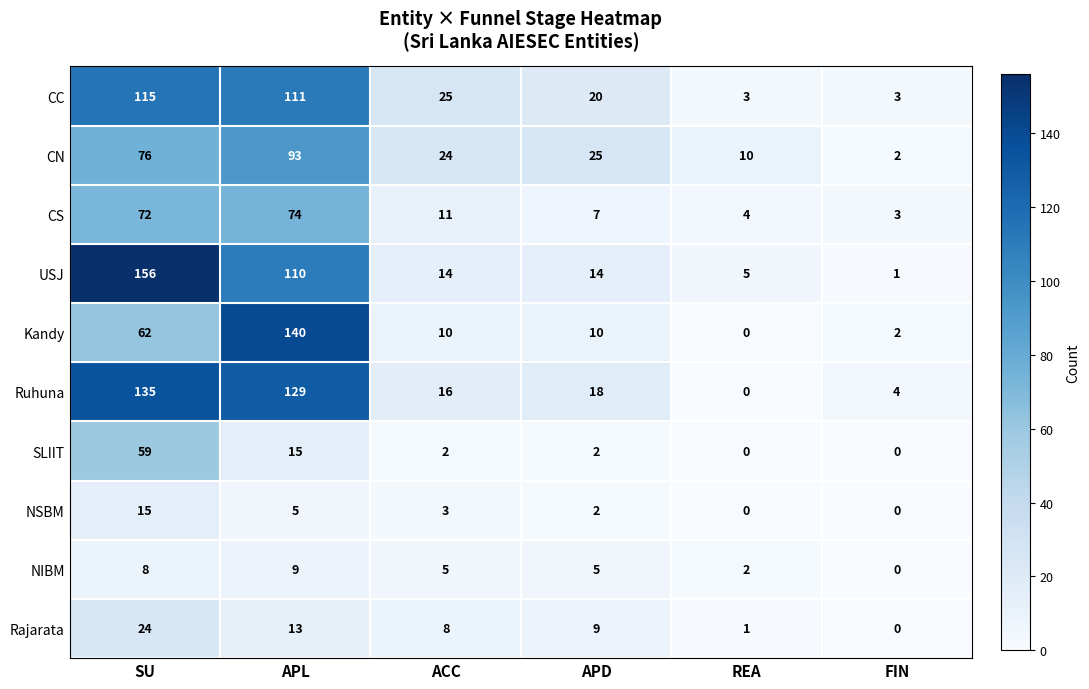

What is the total value across all series at FIN?

15